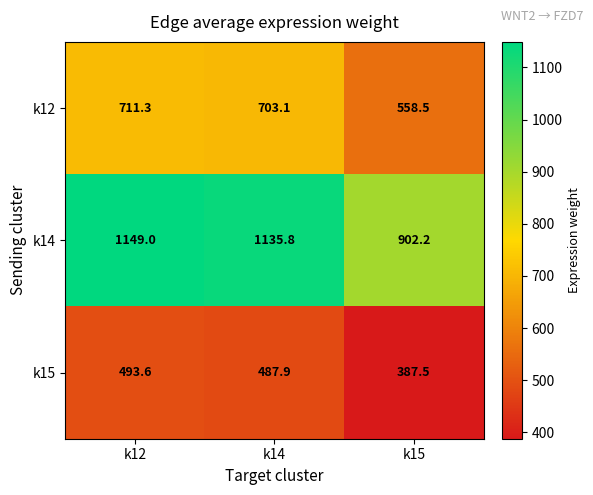

Rank the series by their maximum value, from lowest to highest.

k15, k12, k14